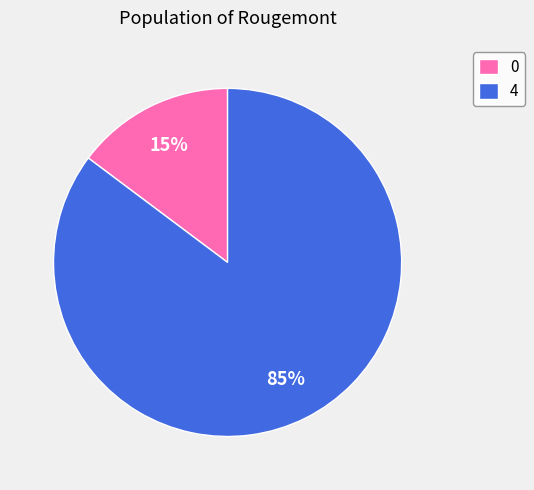

True or false: 4 accounts for 1% of the total.

False